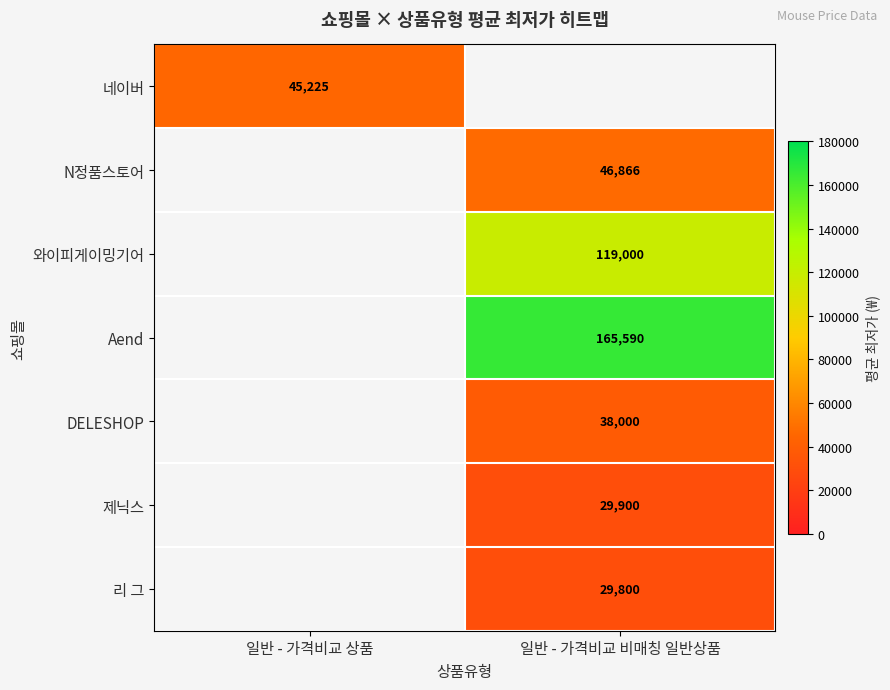

At which label is 네이버 closest to 45225?

일반 - 가격비교 상품